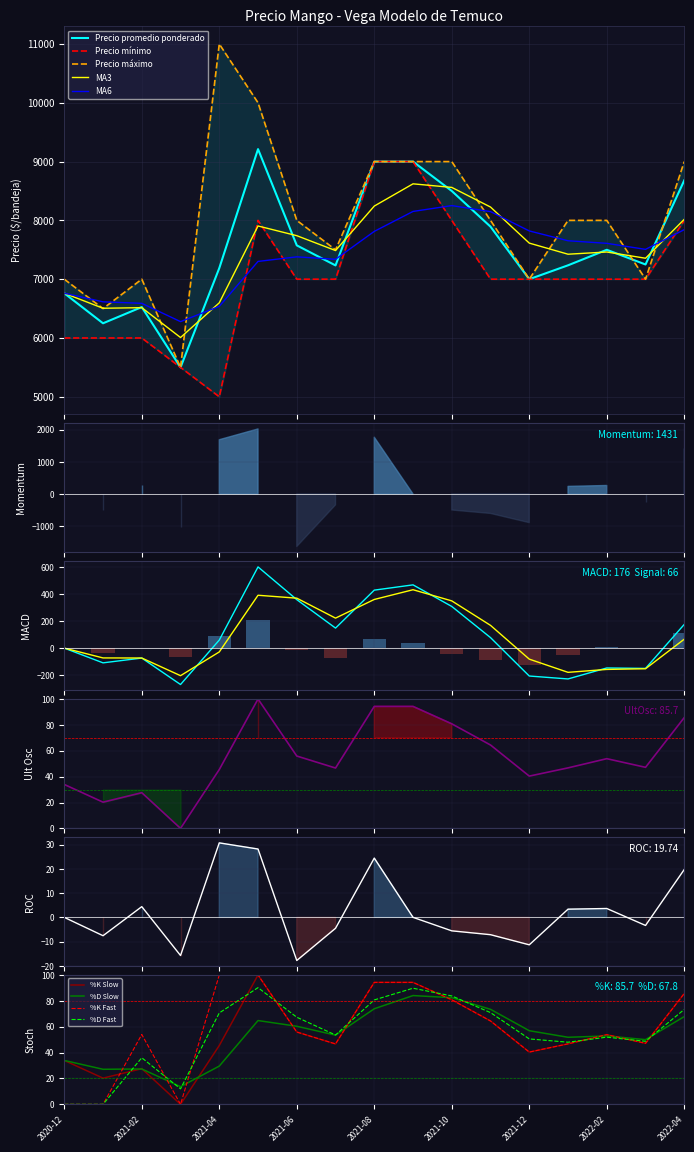

What is the sum of the Precio $/Kg values at 2022-02 and 2021-12?

94.3